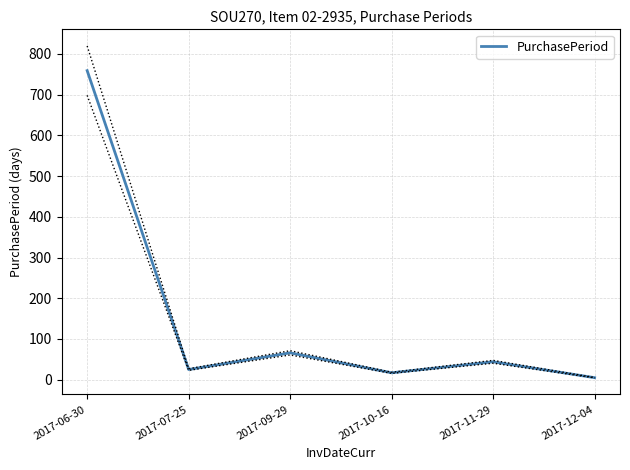

At which category does the data reach its first local peak?

2017-09-29